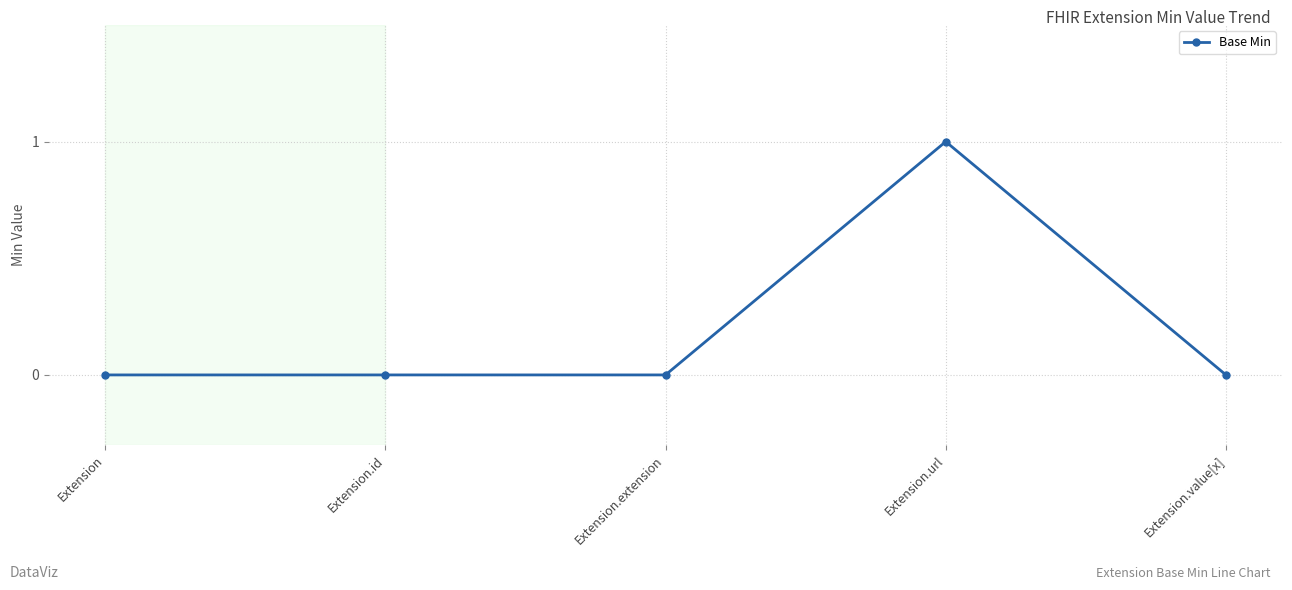

Which category has the highest value across all series?

Extension.url